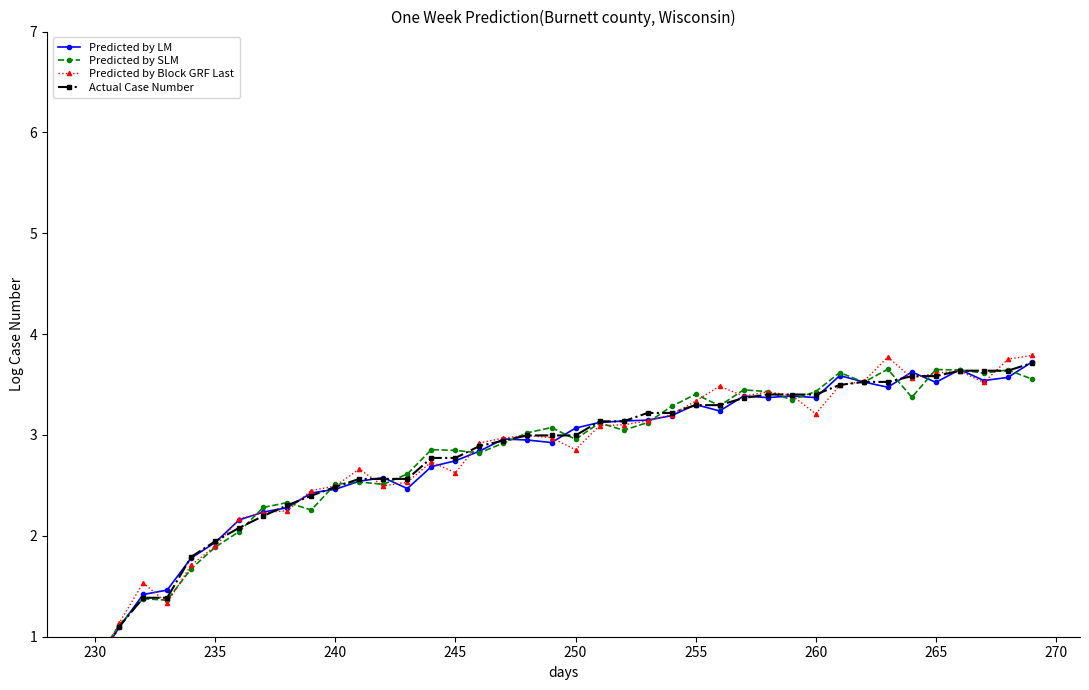

What are all the series names shown in the legend?

Predicted by LM, Predicted by SLM, Predicted by Block GRF Last, Actual Case Number